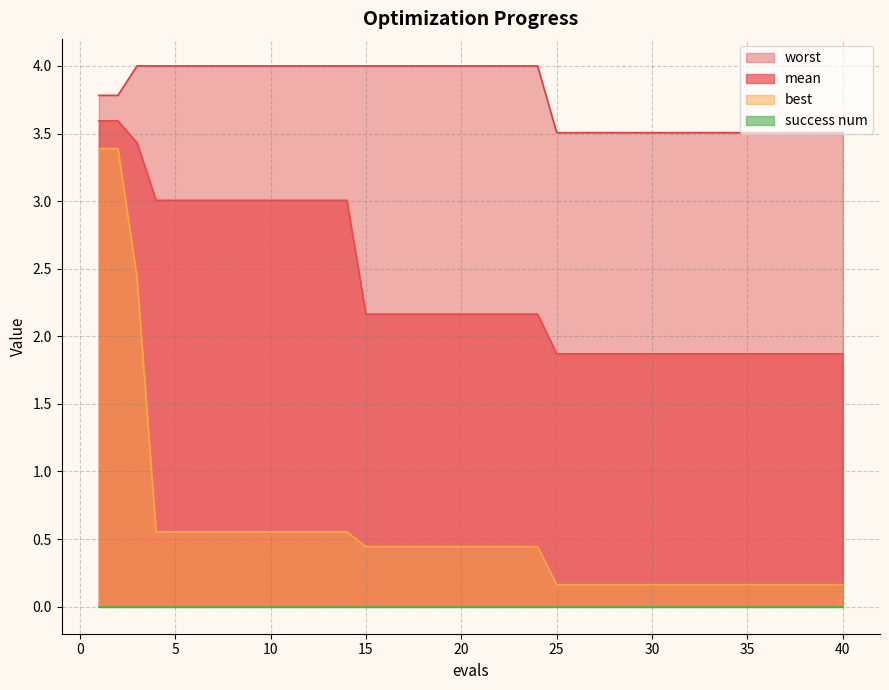

What is the total value across all series at 28?

5.5